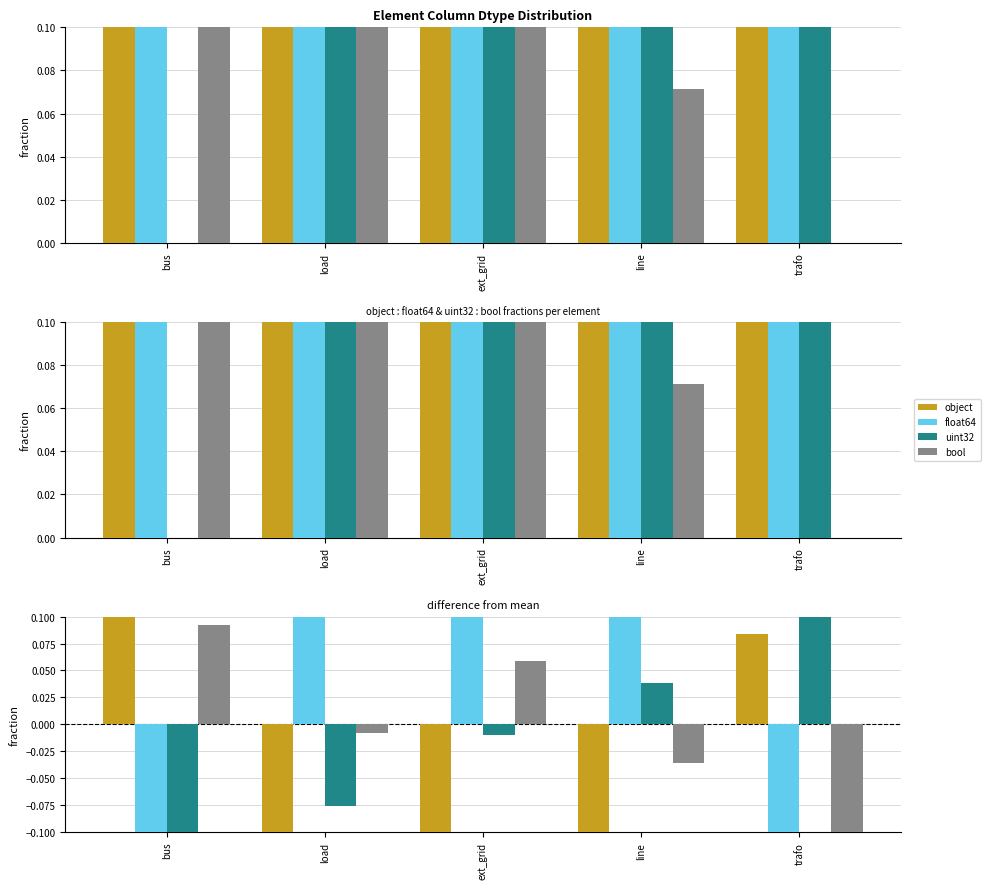

How many bars are there in each group?

4